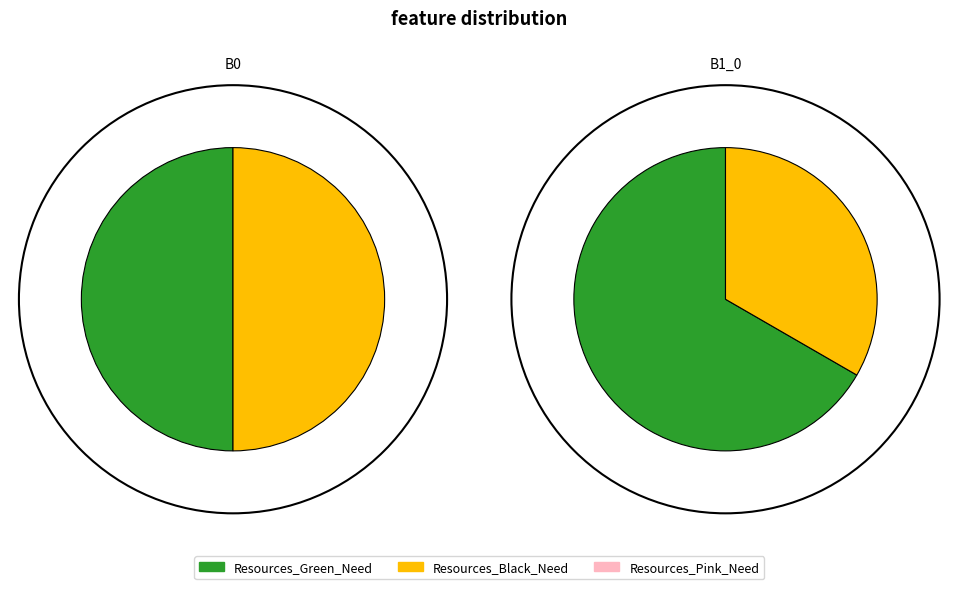

Rank the series at B1_0 from highest to lowest value.

Resources_Green_Need, Resources_Black_Need, Resources_Pink_Need